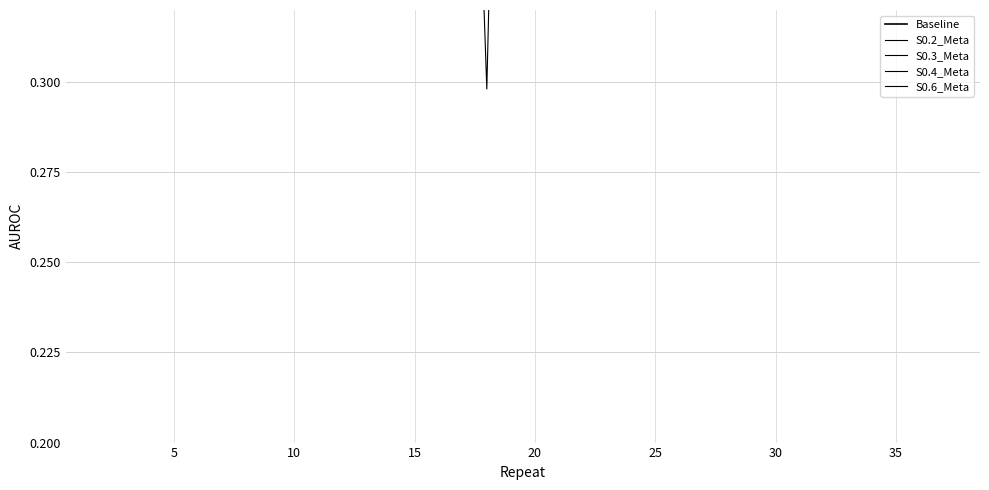

What is the smallest value displayed?

0.3